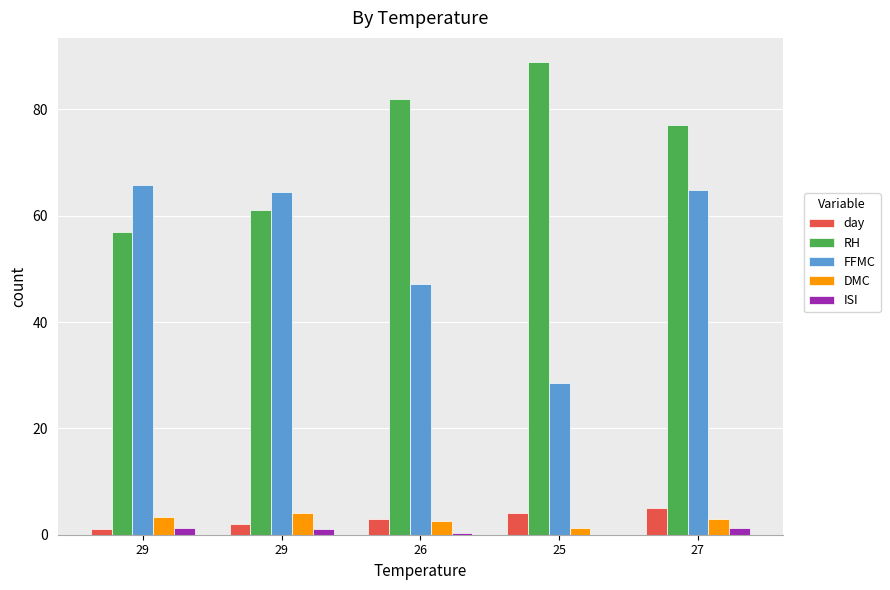

How many ISI values are between 0 and 1?

3